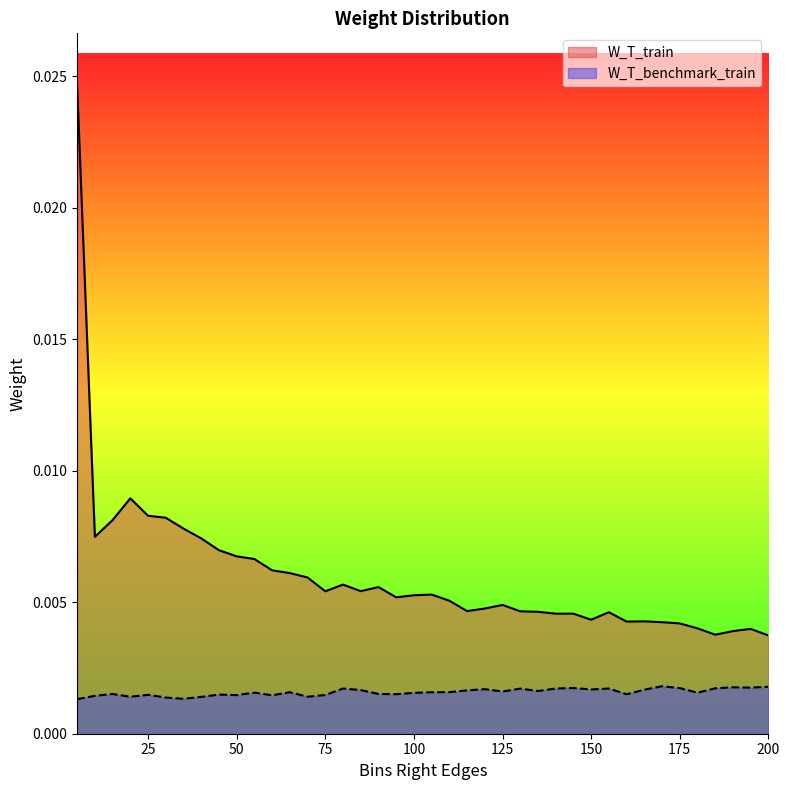

The value of W_T_train at 160 is 0.0. True or false?

True